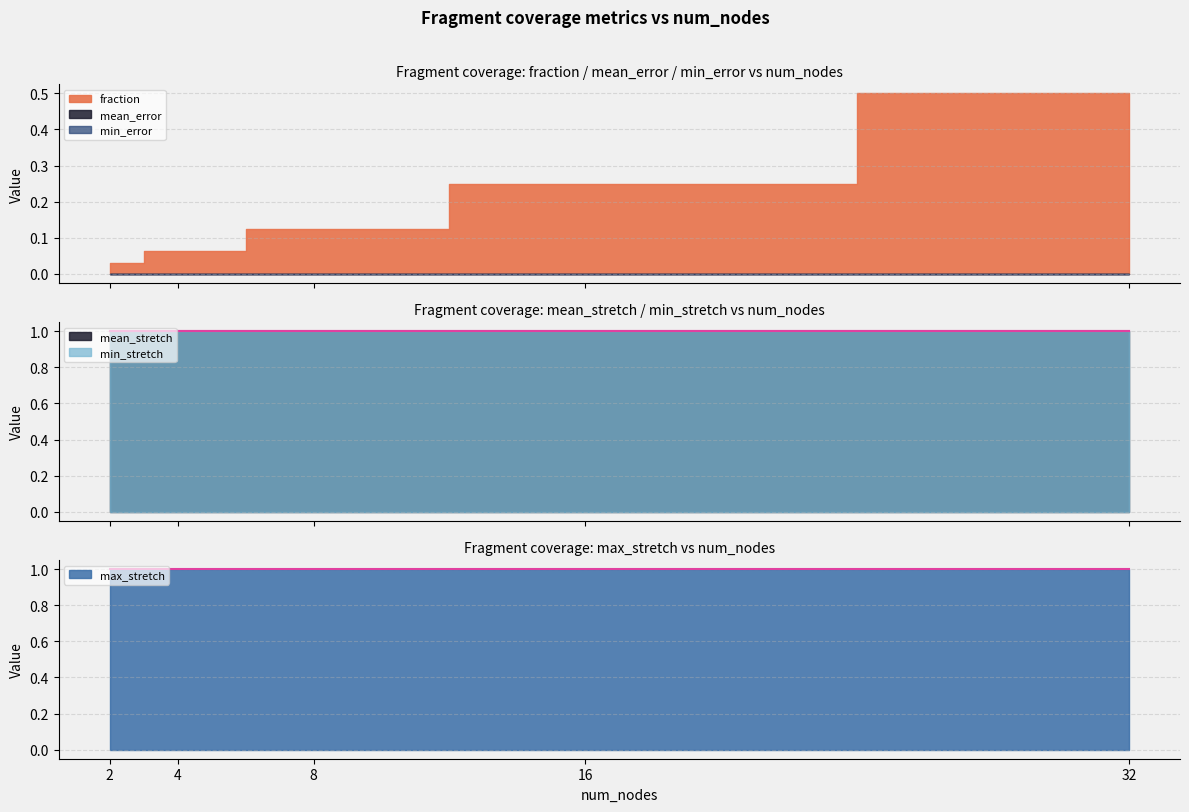

True or false: mean_error and min_stretch intersect in this chart.

False